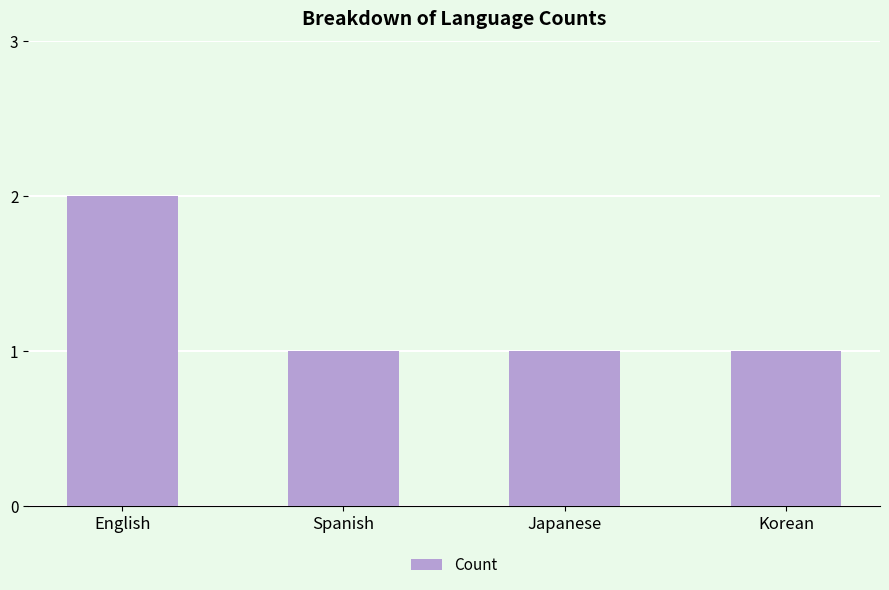

How many distinct data groups are displayed?

1